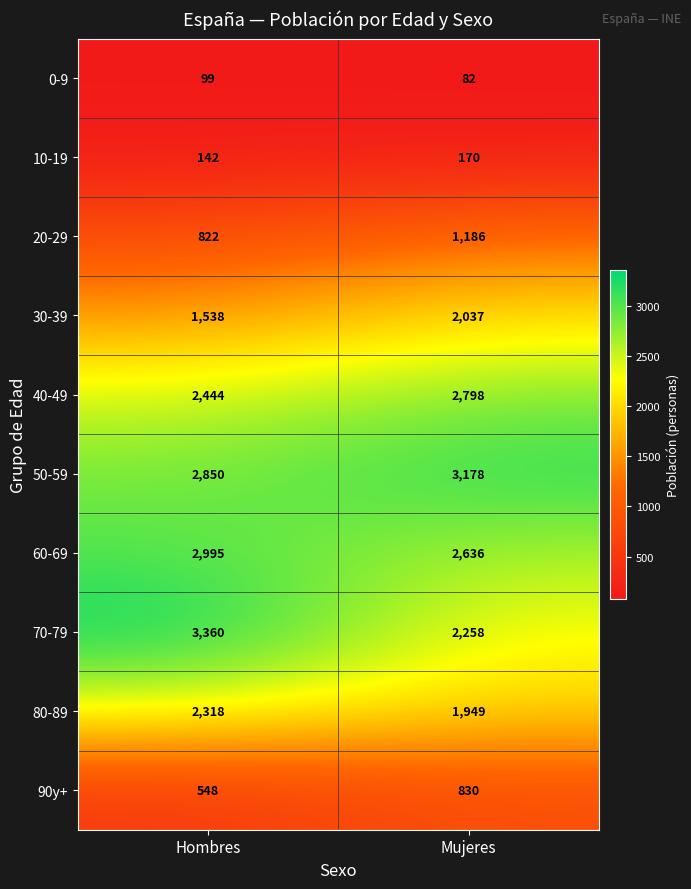

Is it true that 80-89 equals 2318 at Hombres?

True